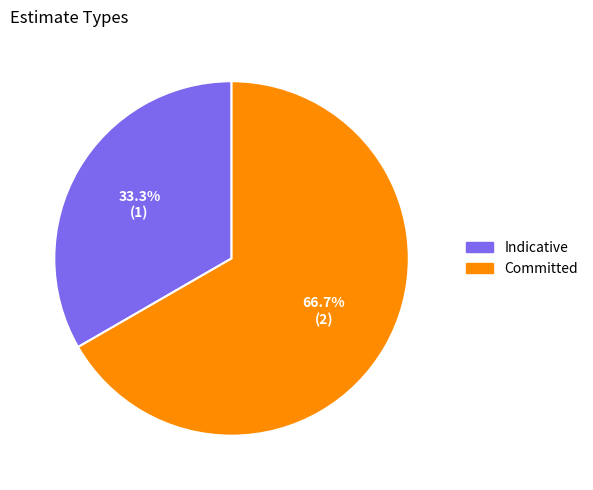

How much of the chart is everything except Committed?

33.3%